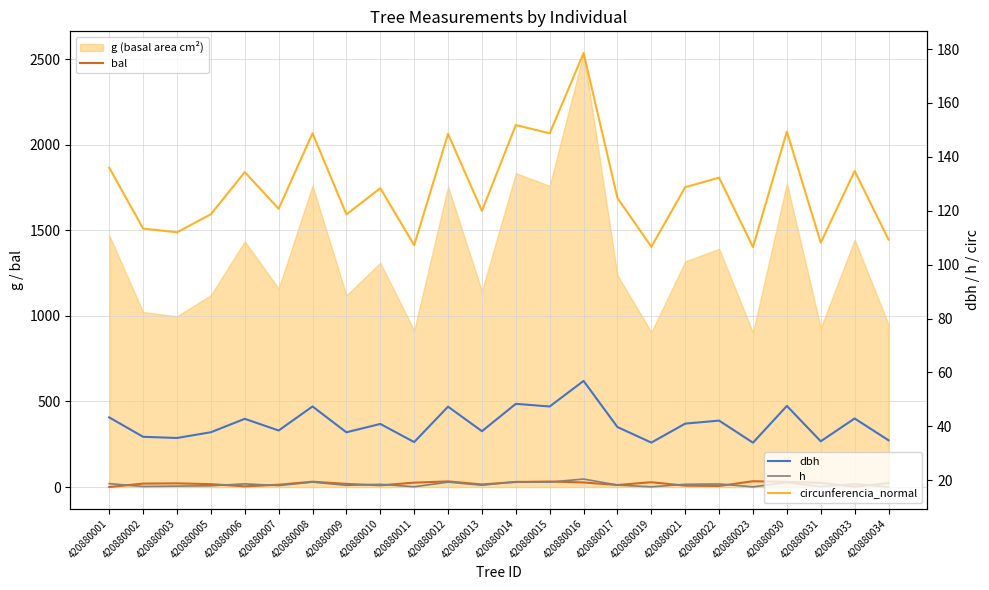

Which series has the widest spread of values?

circunferencia_normal